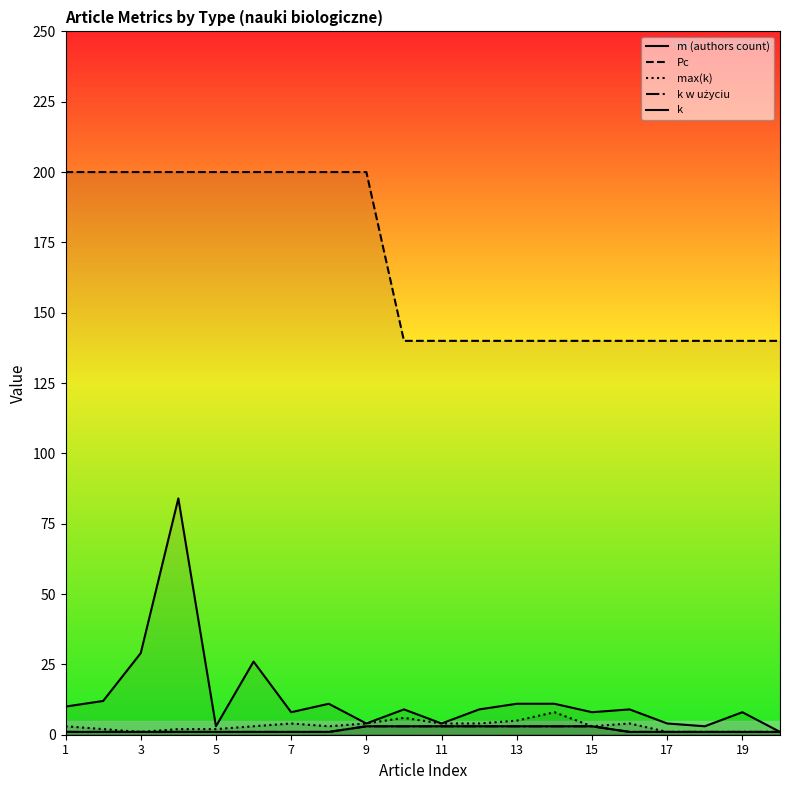

True or false: Pc and max(k) intersect in this chart.

False